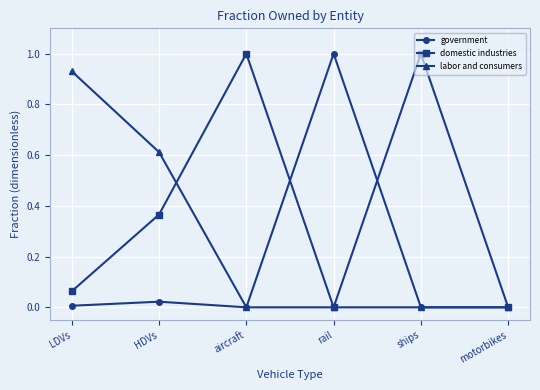

Count the number of data series in this chart.

3